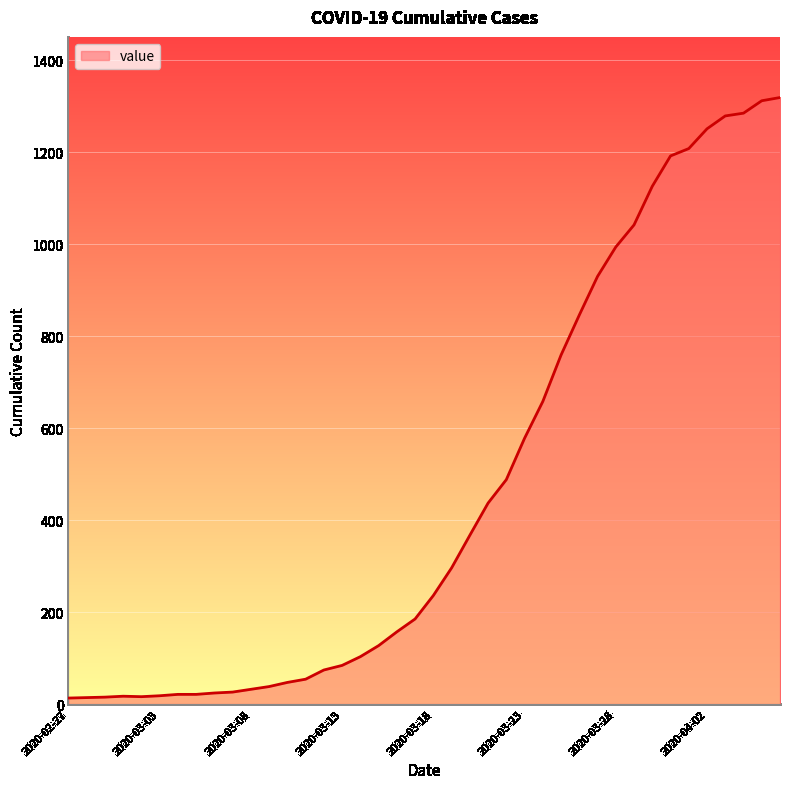

What is the maximum value shown in the chart?

1319